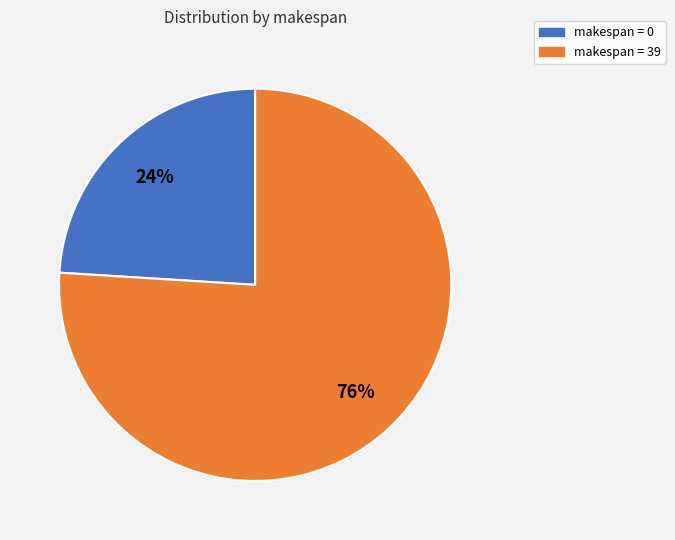

To the nearest percent, what portion does makespan = 39 represent?

76%